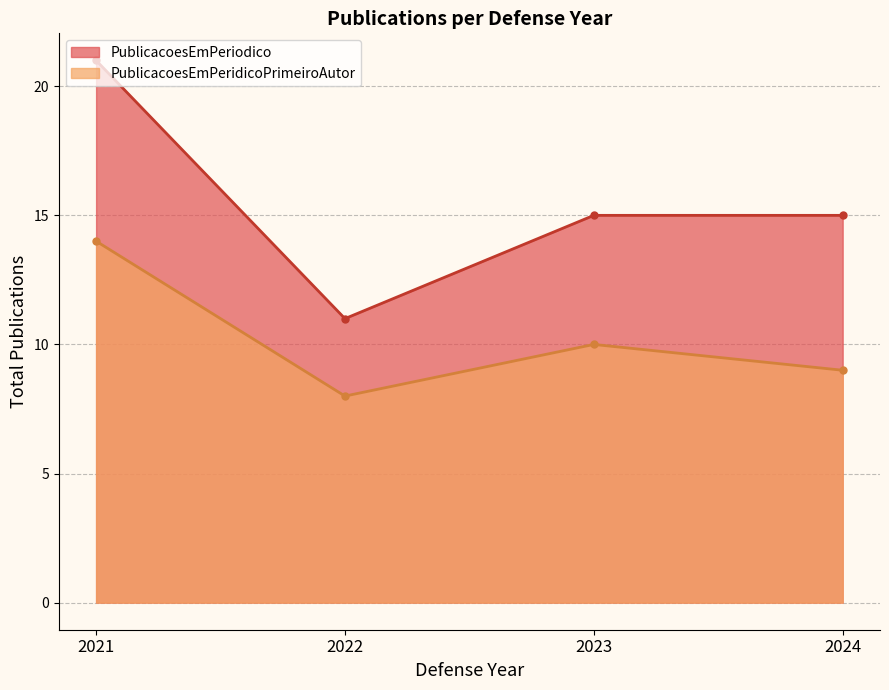

Is it true that PublicacoesEmPeridicoPrimeiroAutor equals 1 at 2023?

False